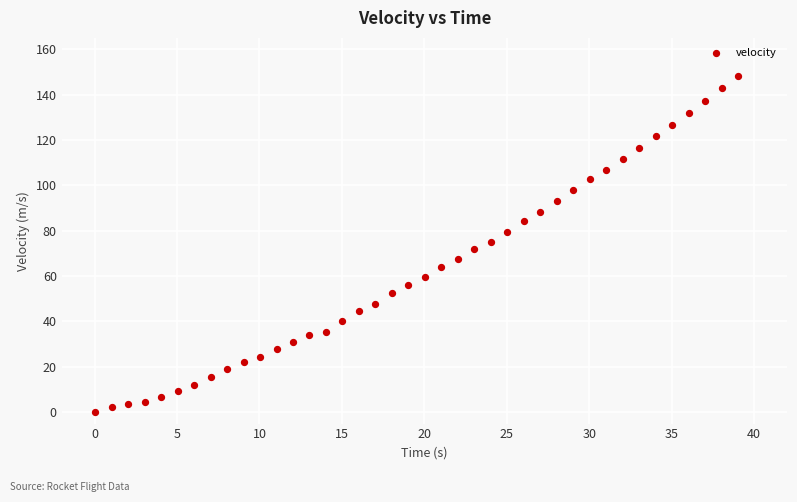

What is the range of X values (max minus min)?

39.0